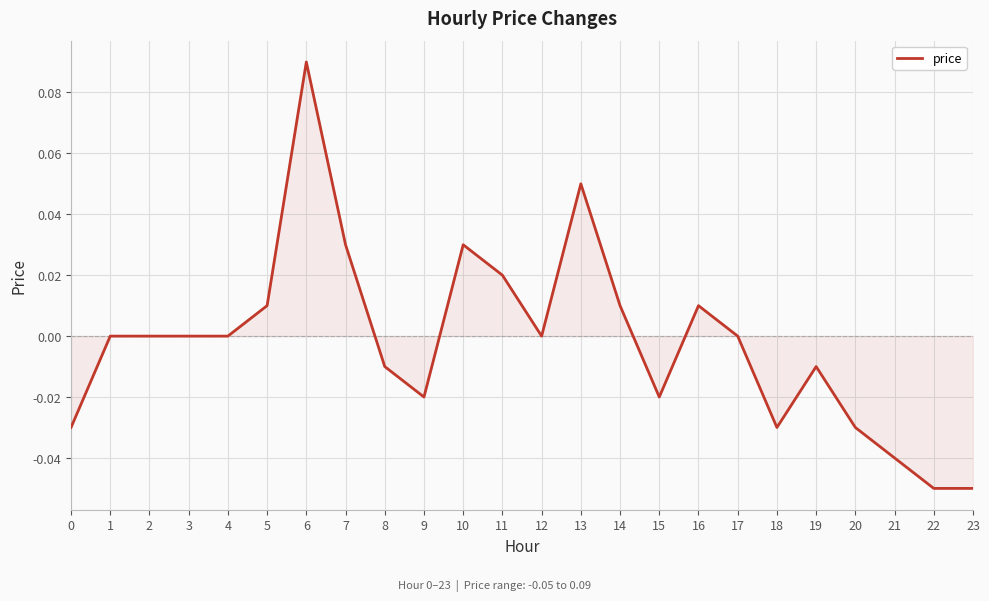

Between 11 and 23, which is larger?

11